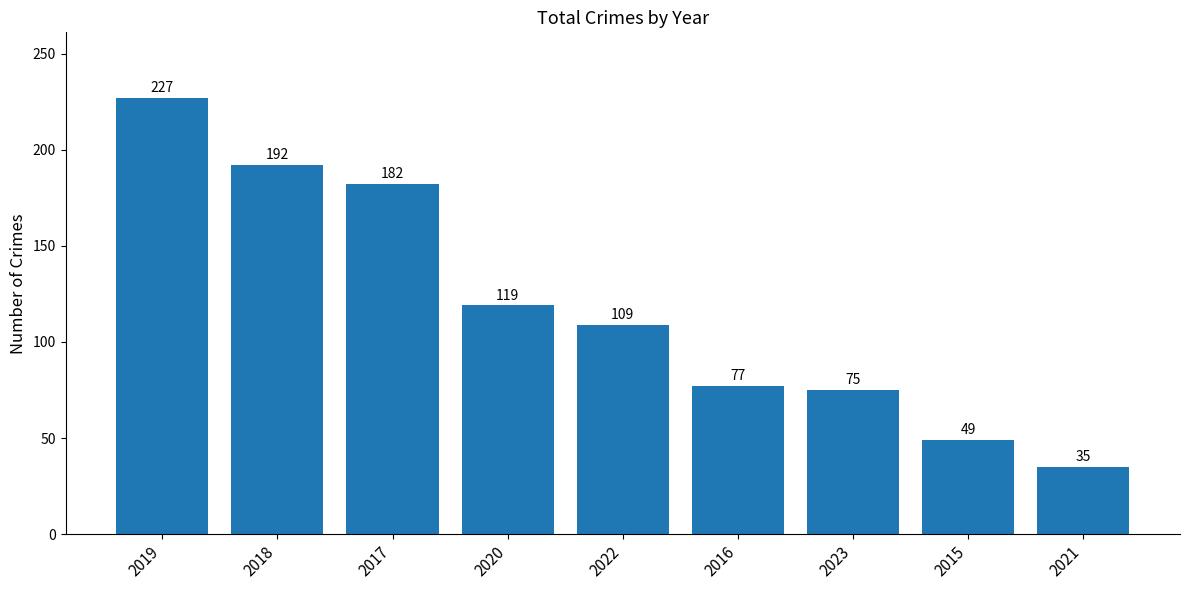

Reading right to left, transcribe all the data shown in this chart.

2021=35	2015=49	2023=75	2016=77	2022=109	2020=119	2017=182	2018=192	2019=227